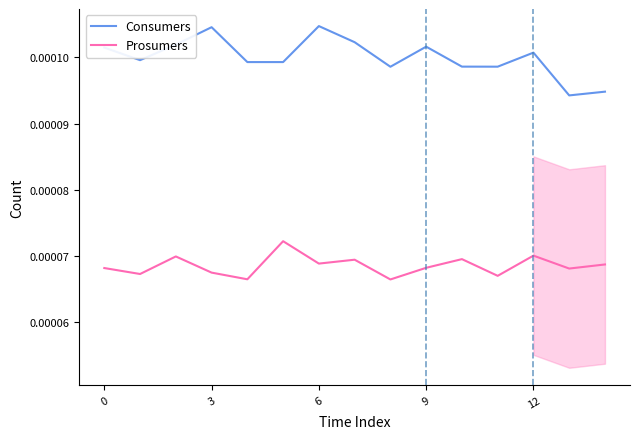

What are all the series names shown in the legend?

Consumers, Prosumers